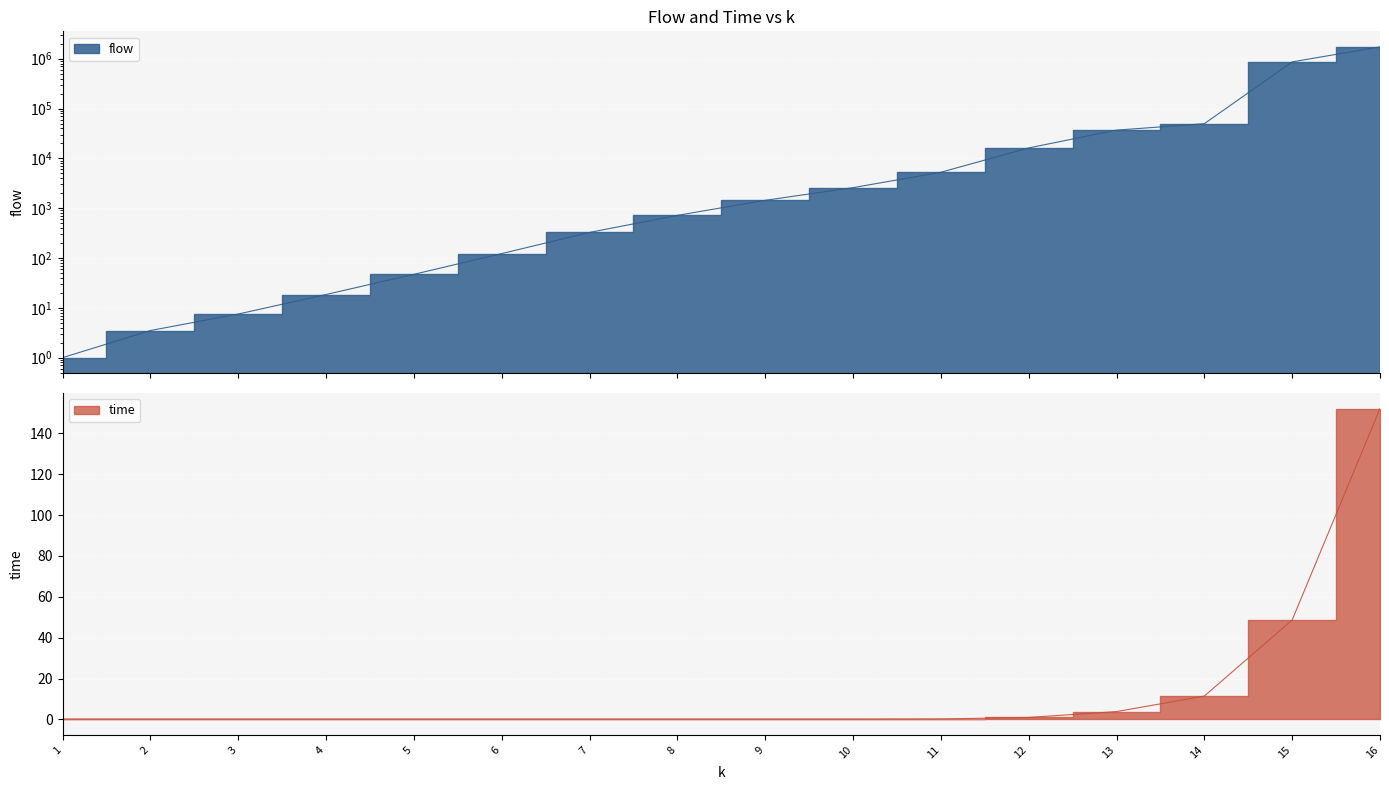

What is the lowest value of the flow series?

1.0